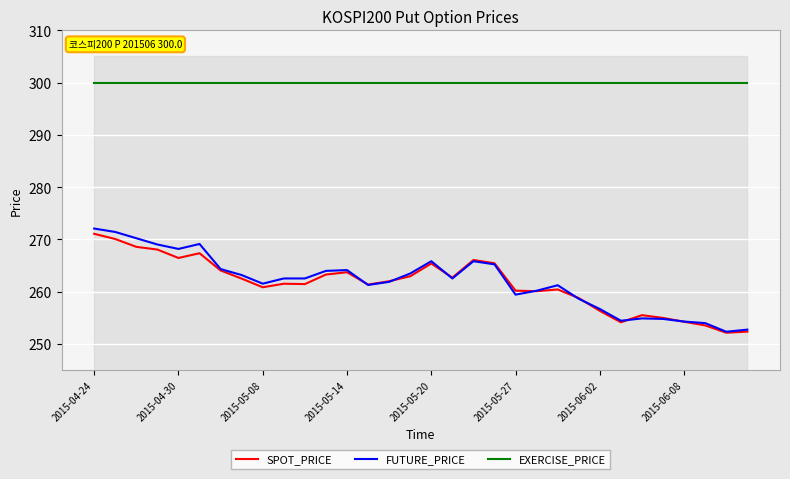

Is it true that SPOT_PRICE equals 266.4 at 2015-04-30?

True